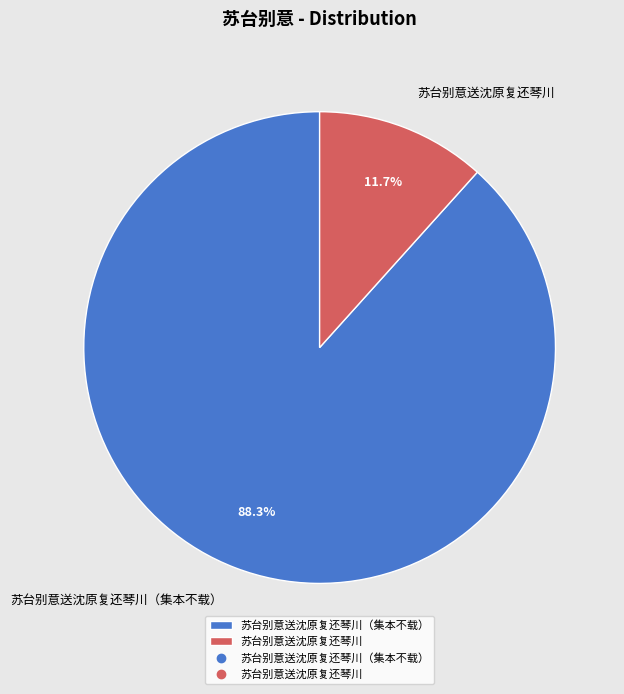

Which slice represents more than half of the pie?

苏台别意送沈原复还琴川（集本不载）